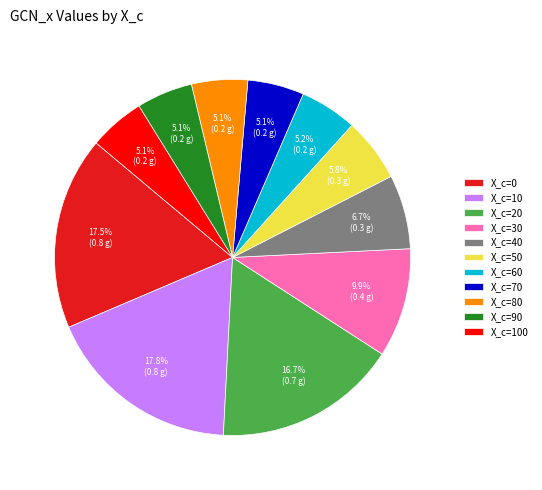

To the nearest percent, what portion does X_c=40 represent?

7%